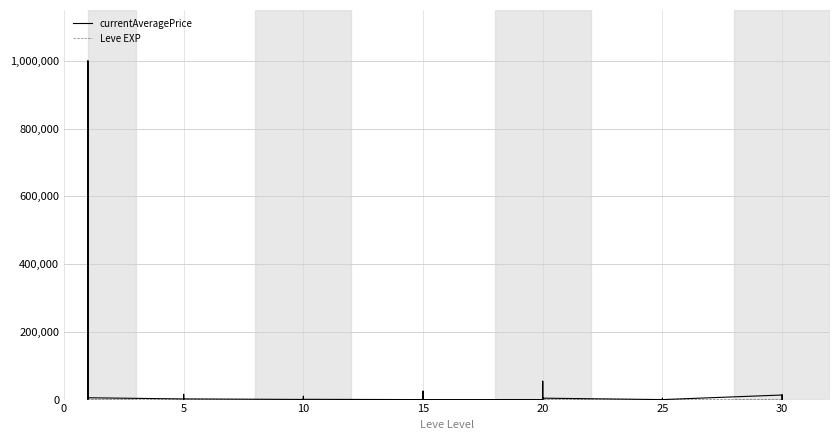

How many data points does each series have?

40